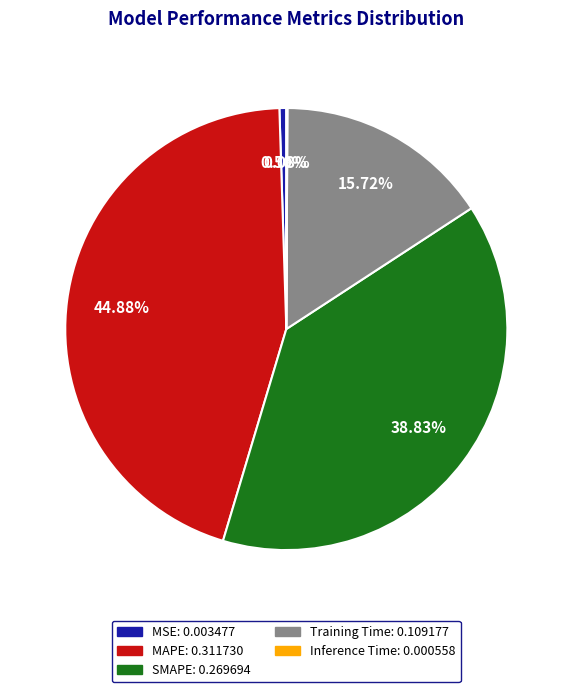

Which category has the biggest portion of the pie?

MAPE